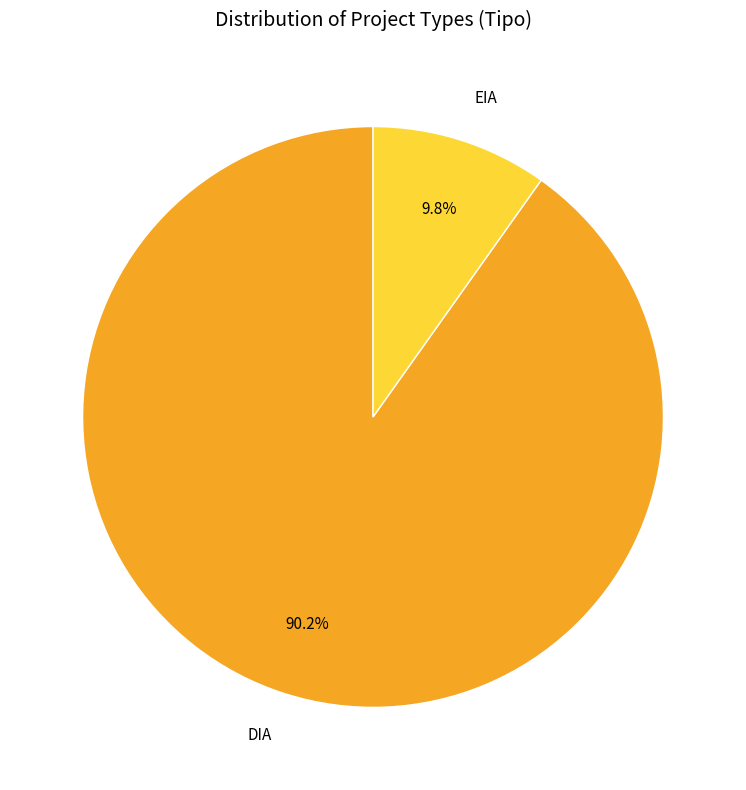

What is the majority slice?

DIA